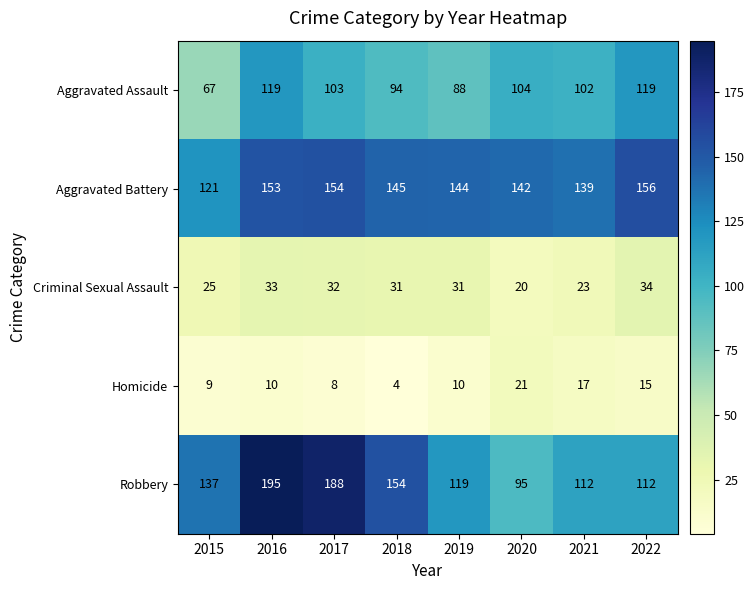

What is the sum of the Aggravated Assault values at 2016 and 2022?

238